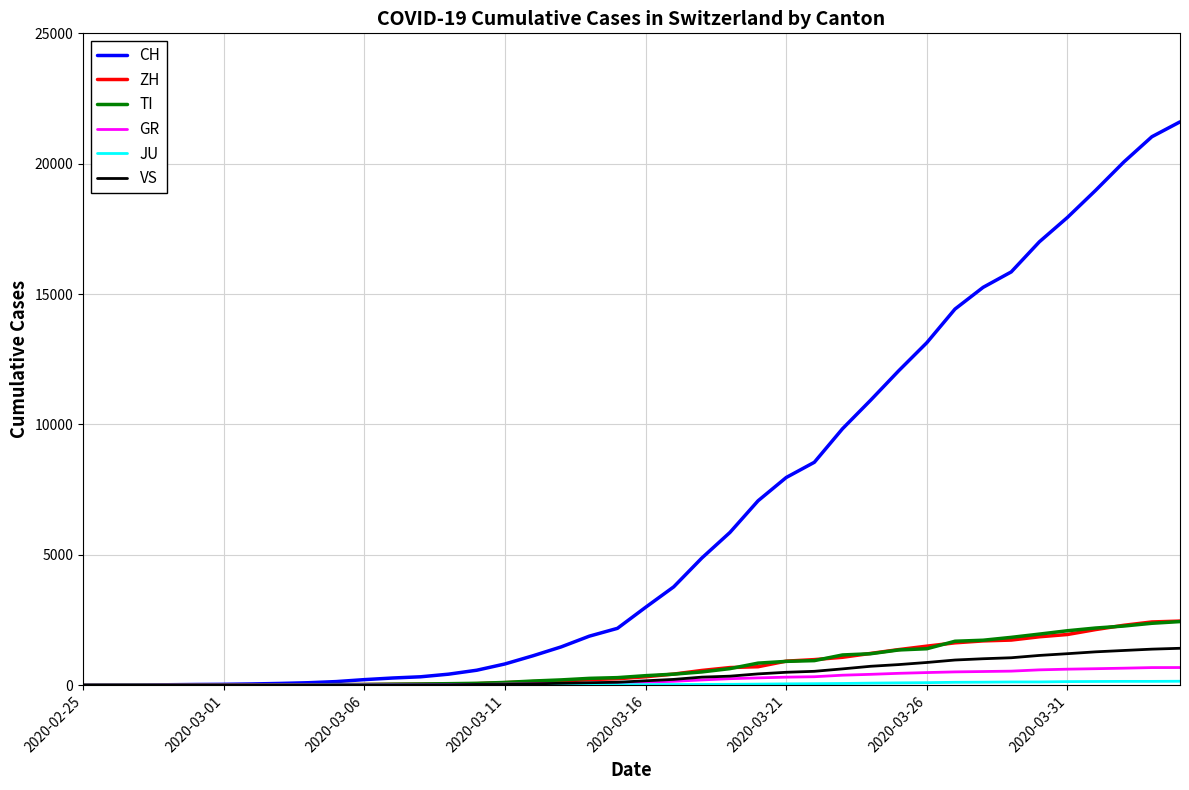

What is the maximum value shown in the chart?

21605